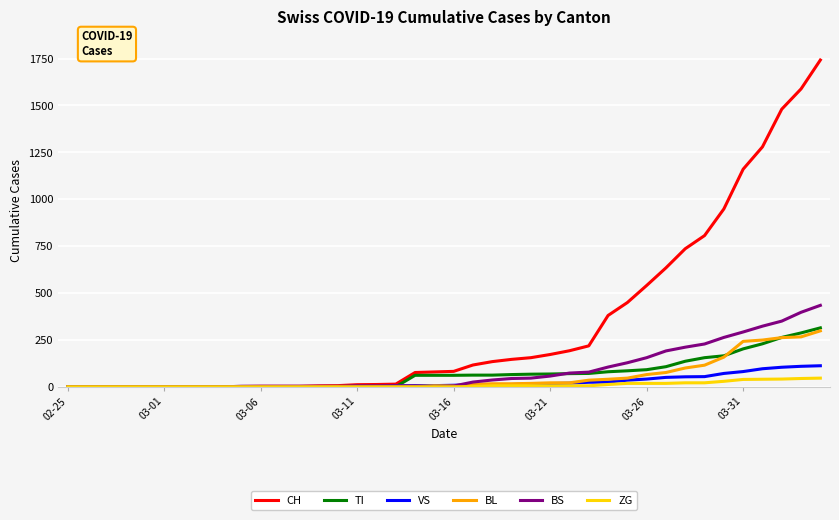

Which series has the largest total across all categories?

CH